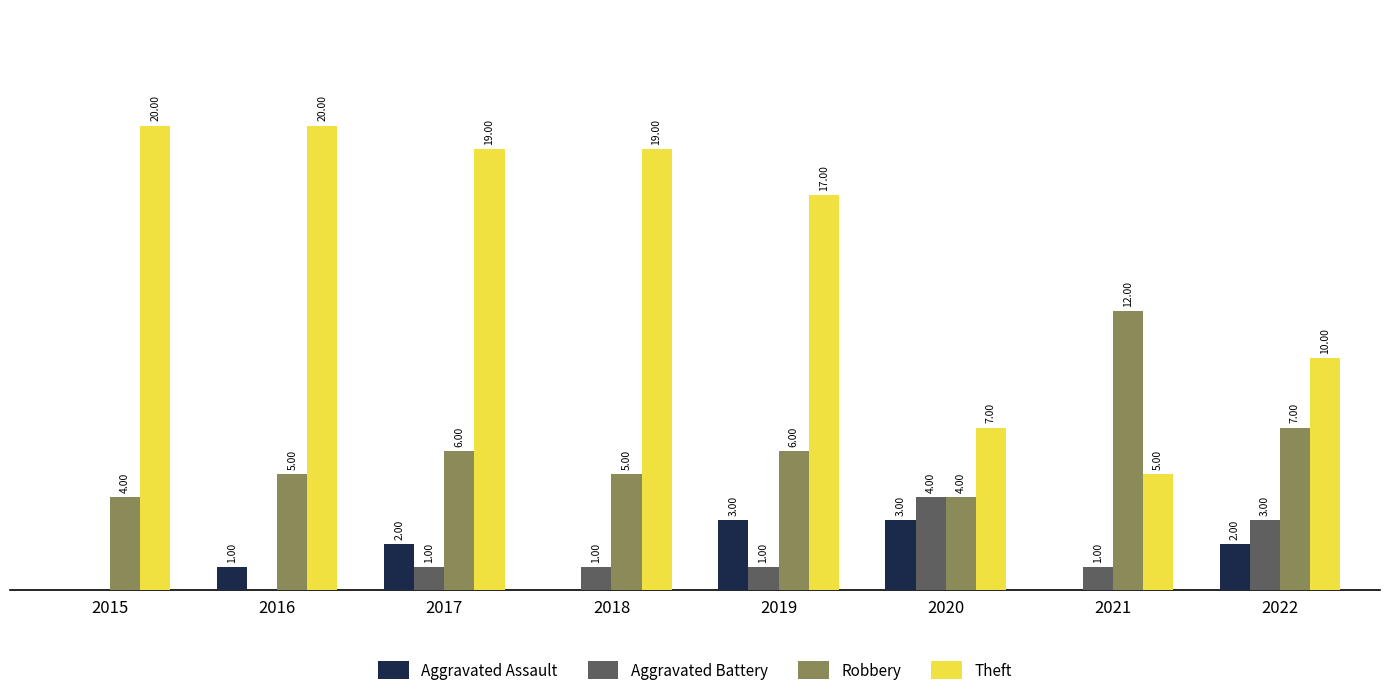

Is the value of Theft at 2019 greater than the value of Aggravated Battery at 2015?

Yes